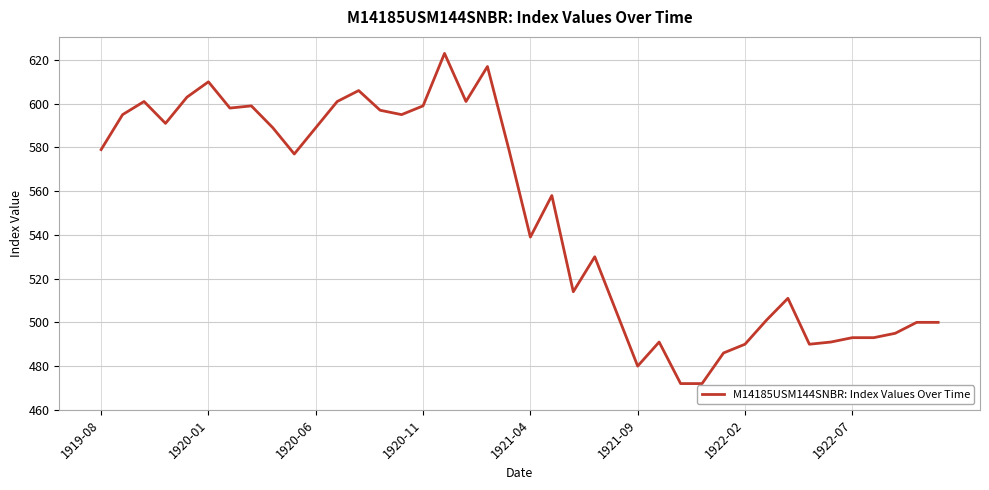

What is the smallest value displayed?

472